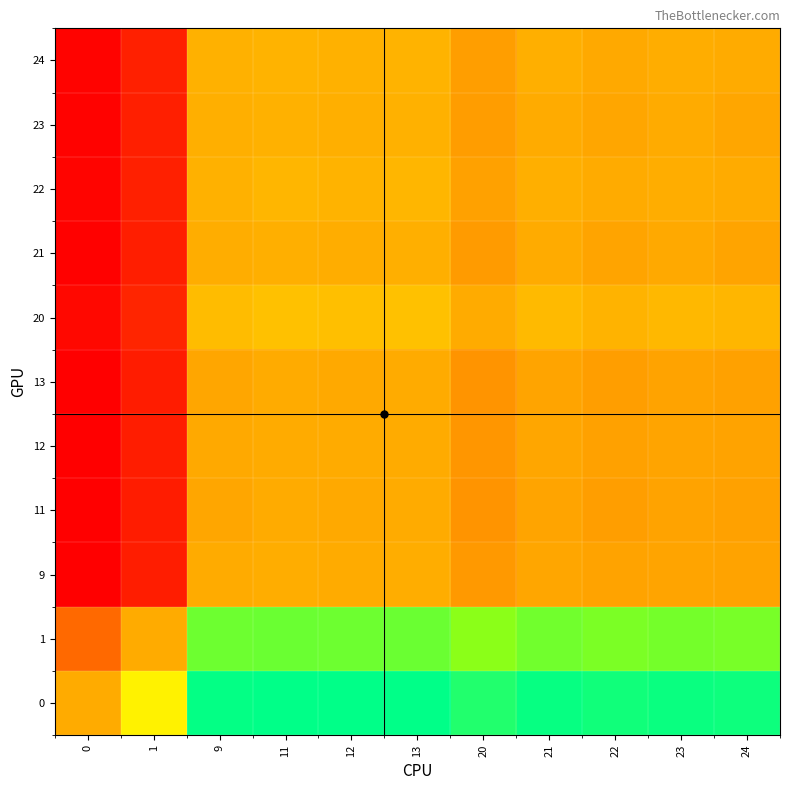

How many categories are shown in the chart?

11